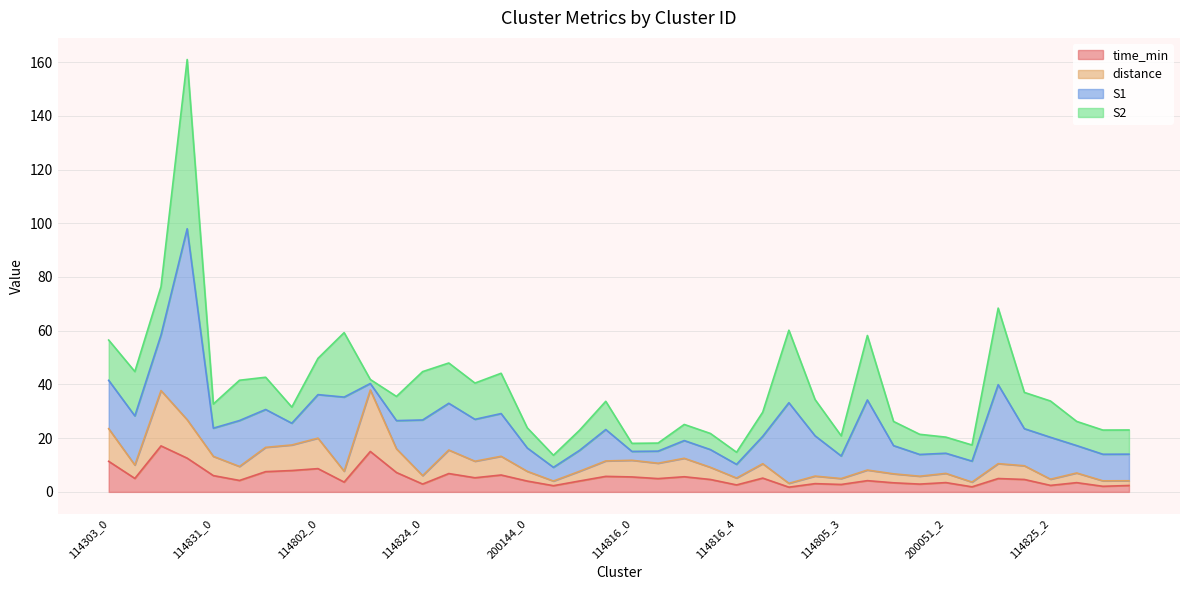

Is it true that distance equals 4.8 at 114802_3?

False